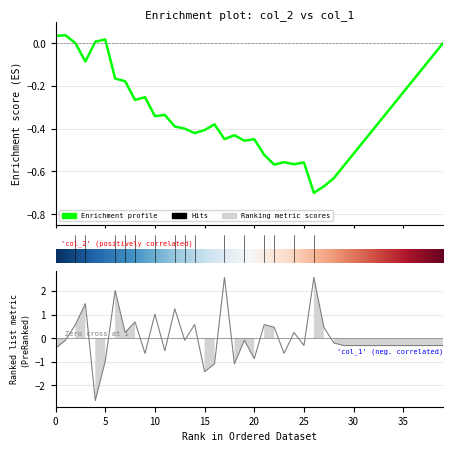

What is the minimum value shown in the chart?

-2.7